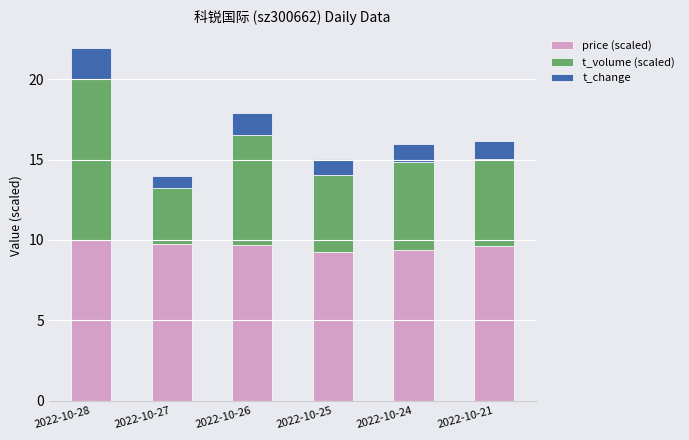

What is the value of the price (scaled) bar at the 3rd from the left?

9.7